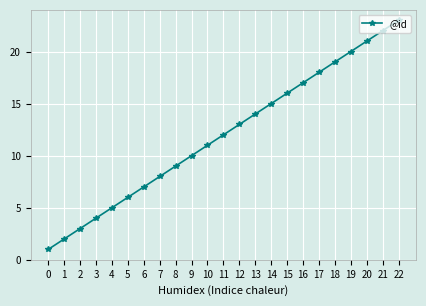

What is the value of the 23rd point from the left?

23